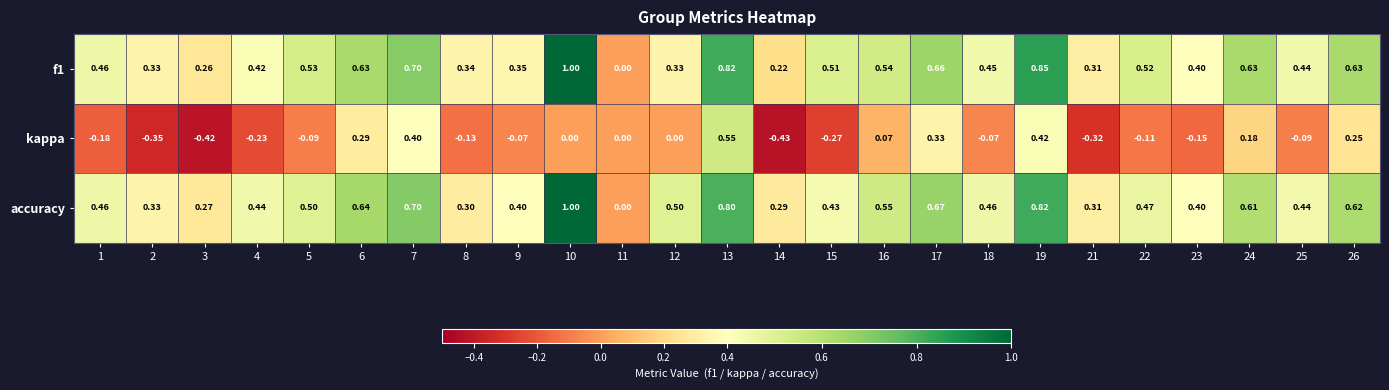

Which series changed the most between 6 and 11?

accuracy